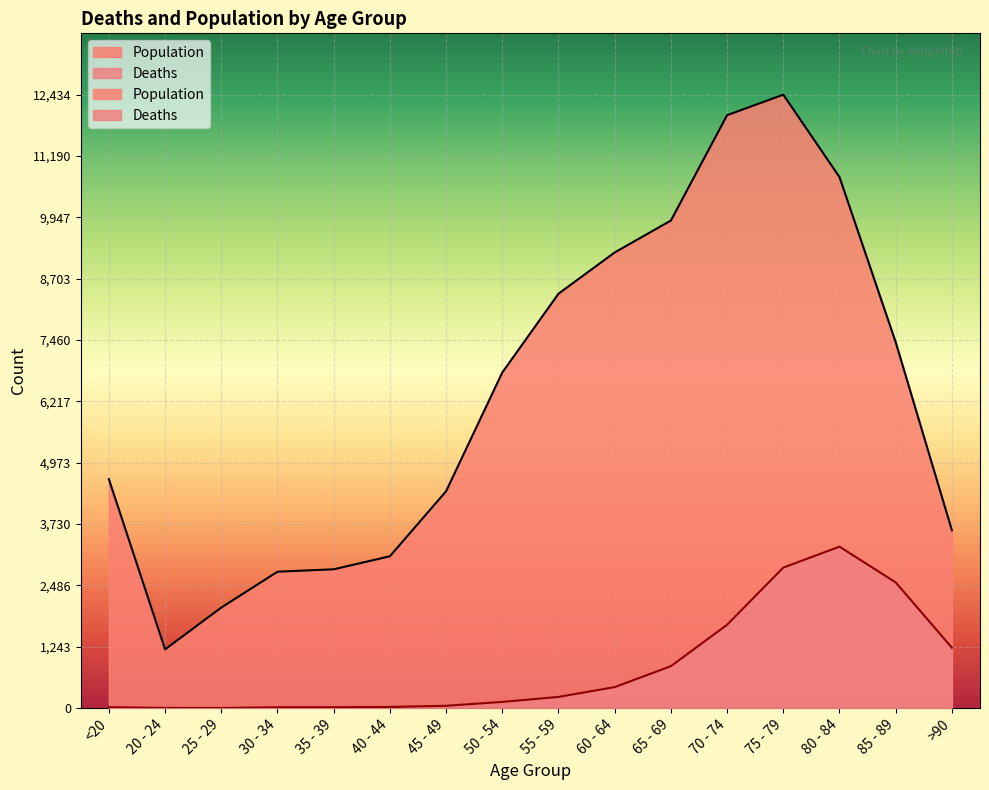

Rank the series by their average value, from lowest to highest.

Deaths, Population